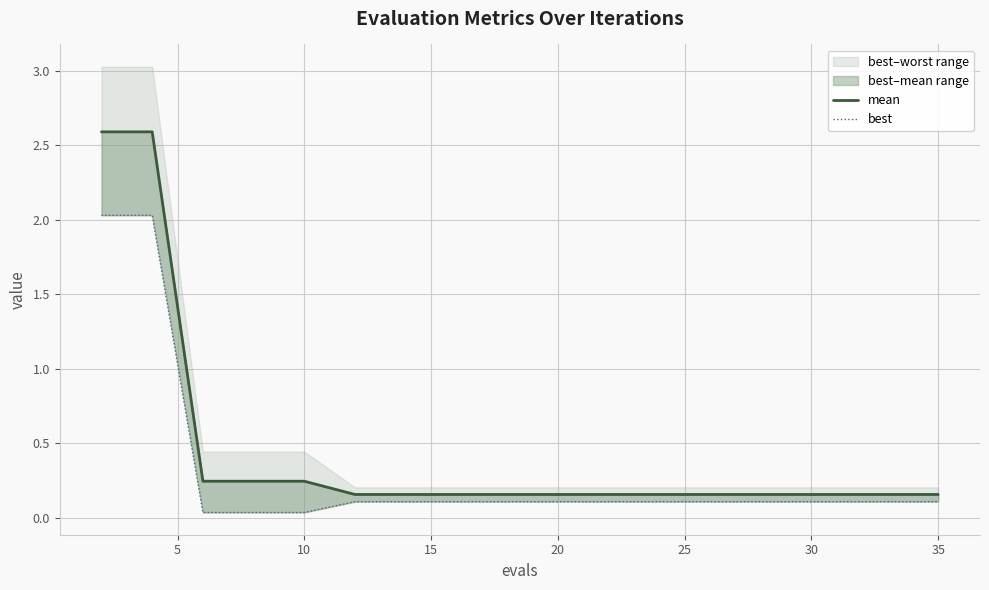

How many lines are shown in the chart?

2